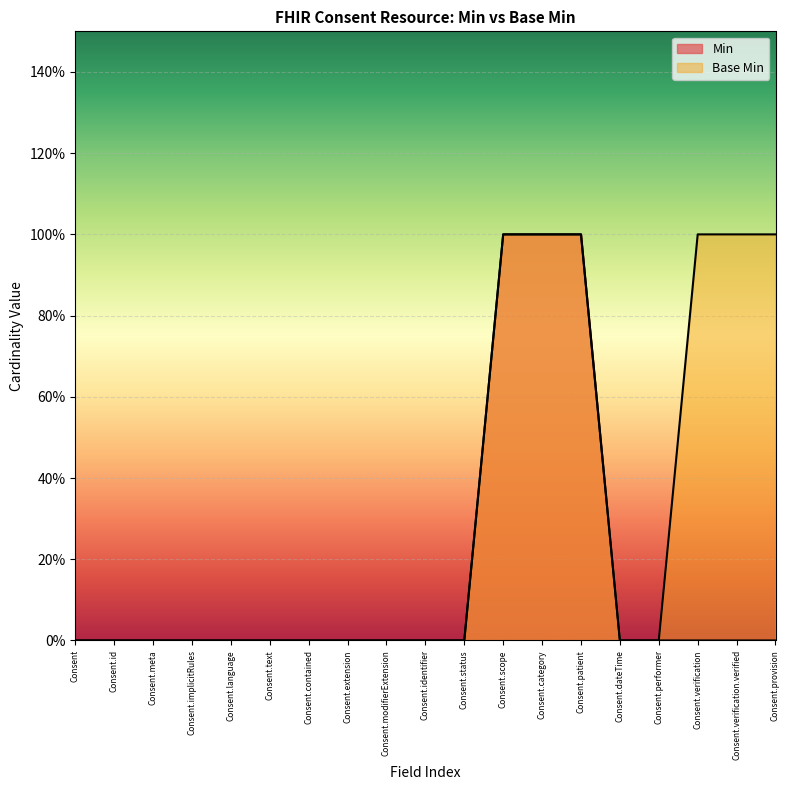

List the series in order of their overall mean, lowest first.

Min, Base Min